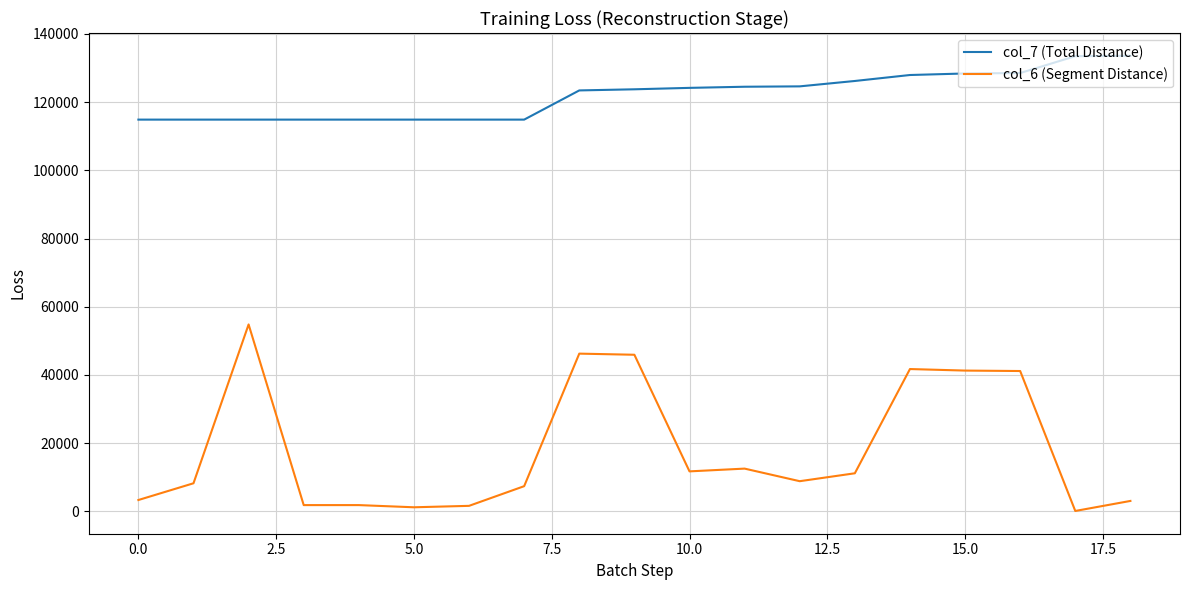

Which series has the largest total across all categories?

col_7 (Total Distance)